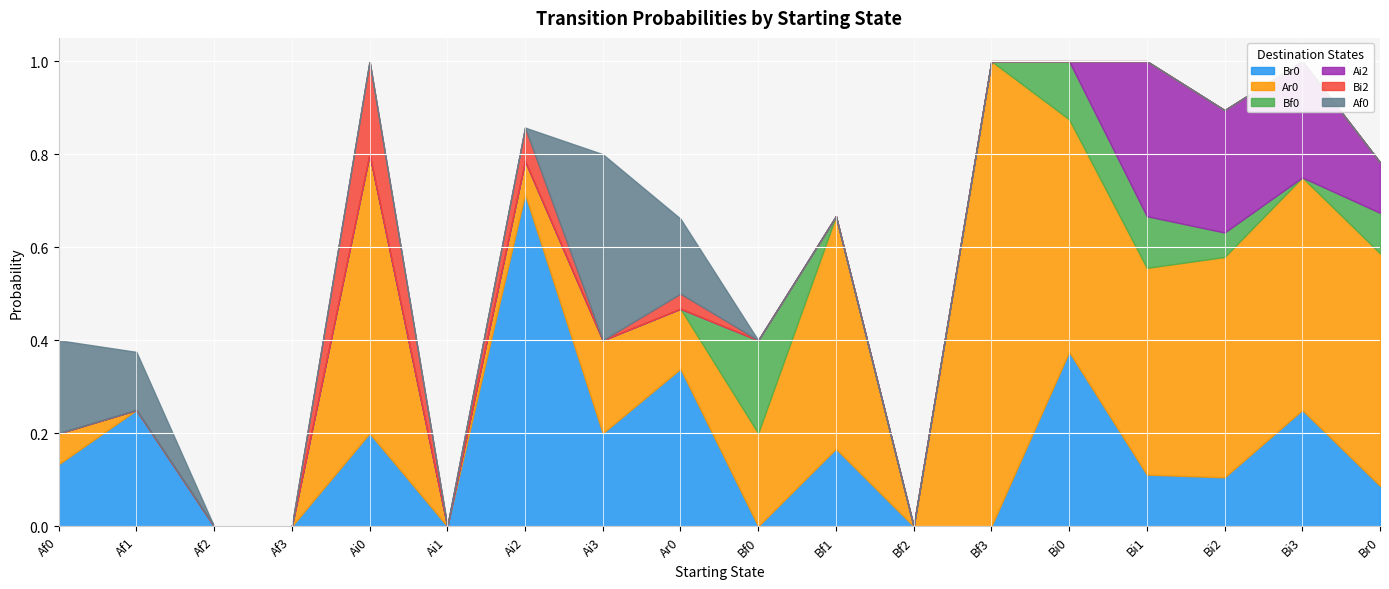

True or false: Ar0 and Ai2 intersect in this chart.

False